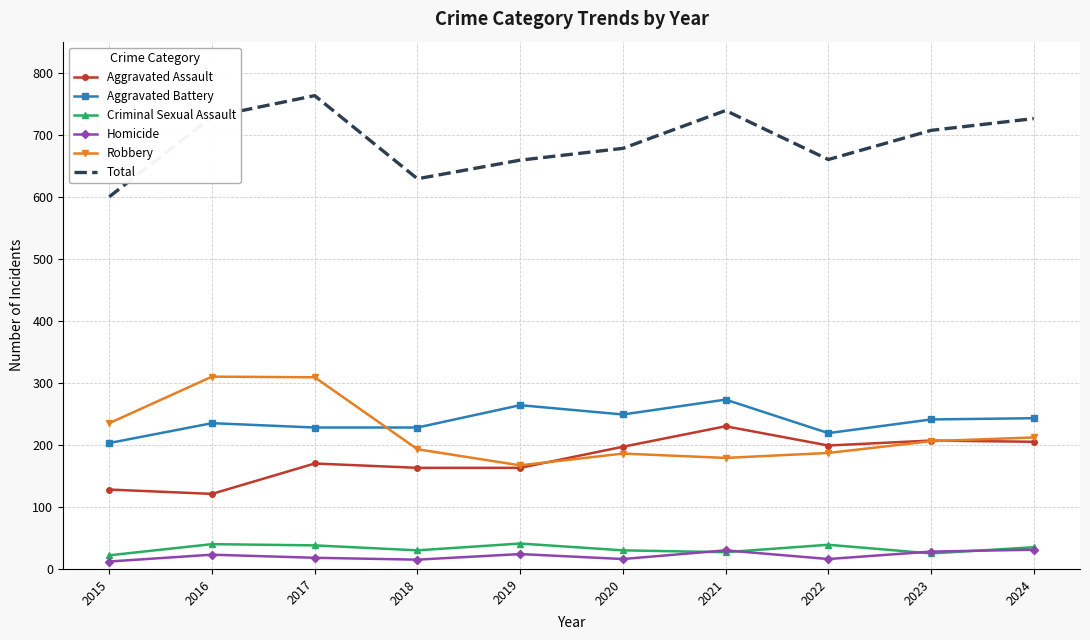

What are all the series names shown in the legend?

Aggravated Assault, Aggravated Battery, Criminal Sexual Assault, Homicide, Robbery, Total